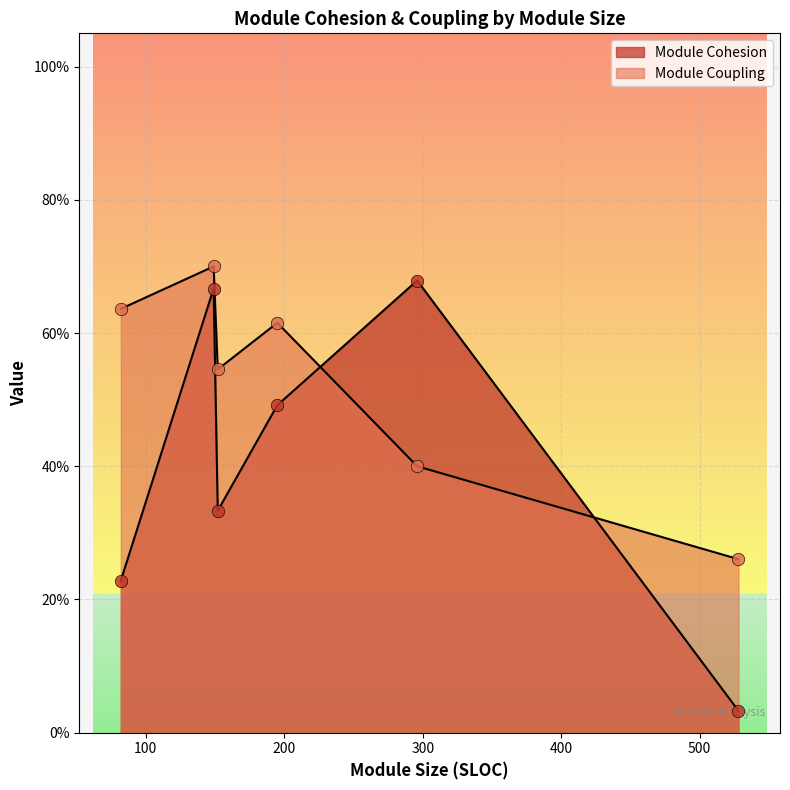

At how many categories does at least one series exceed 0?

6